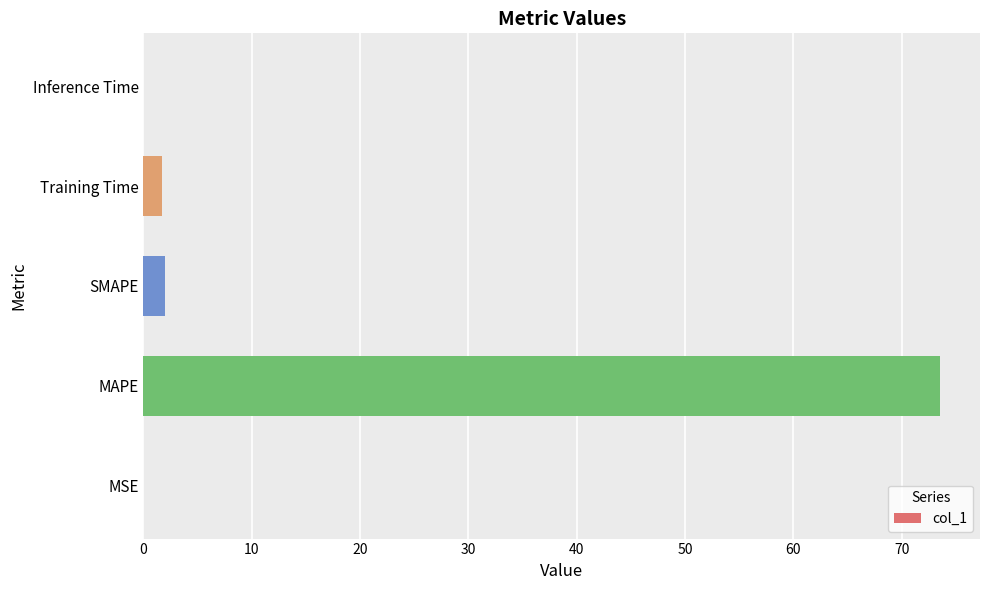

Does the chart contain stacked bars?

No